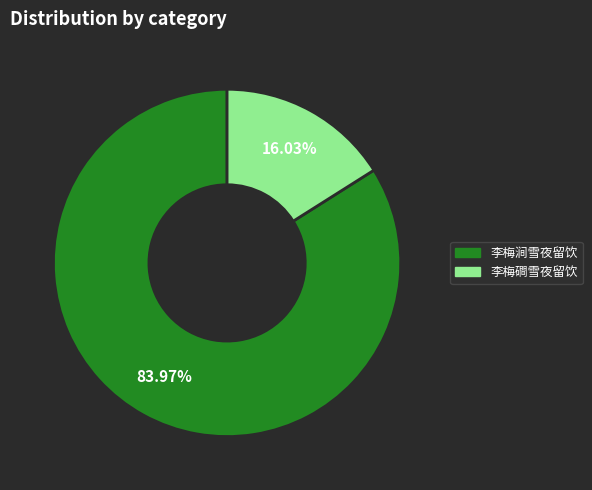

To the nearest percent, what percentage of the pie is 李梅涧雪夜留饮?

84%